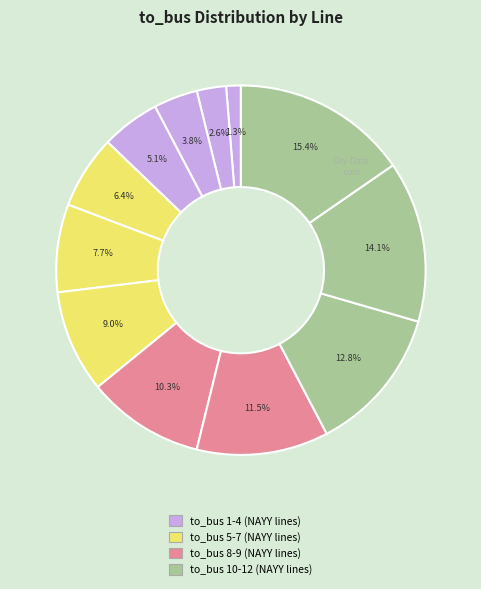

How many slices are in this pie chart?

12